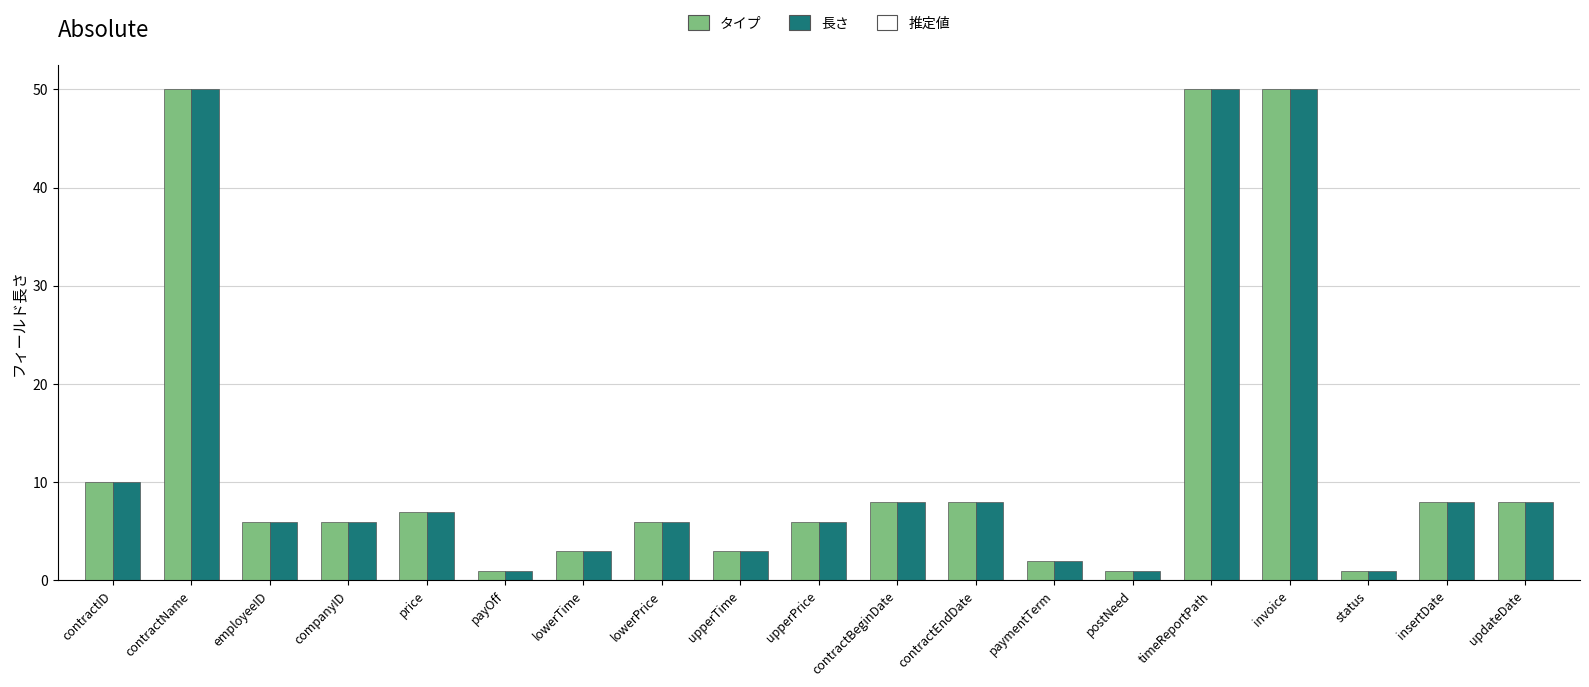

Where is 長さ nearest to the value 25?

contractID